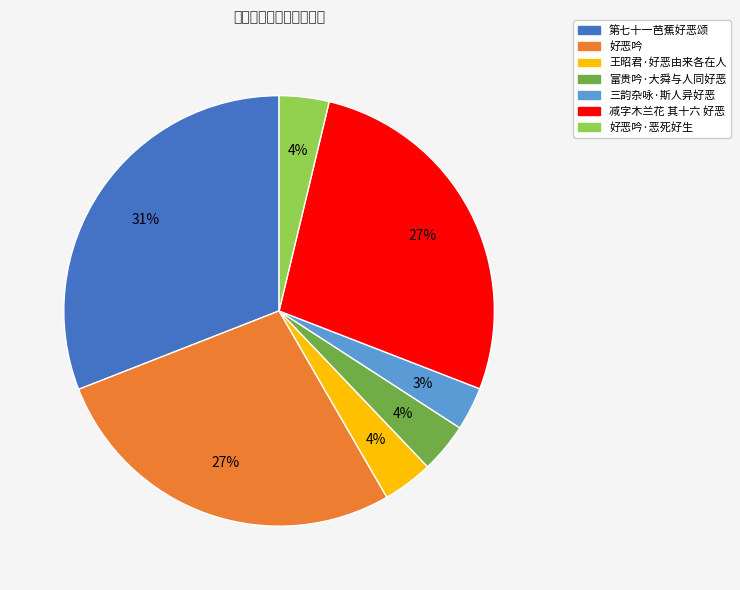

Is there any slice that represents more than half of the pie?

No